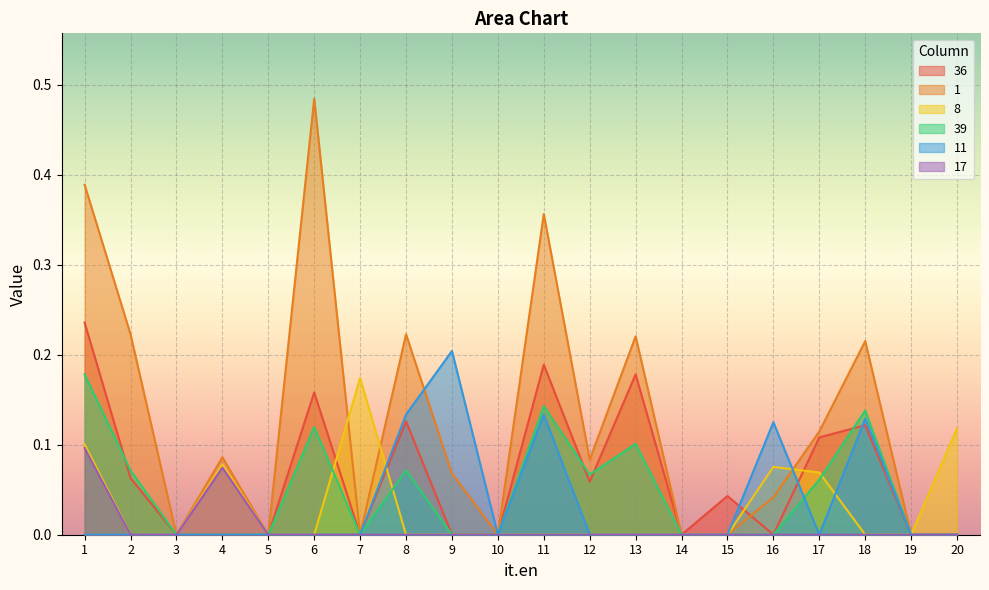

Reading left to right, extract all data points from this chart.

36: 1=0.2	2=0.1	3=0.0	4=0.0	5=0.0	6=0.2	7=0.0	8=0.1	9=0.0	10=0.0	11=0.2	12=0.1	13=0.2	14=0.0	15=0.0	16=0.0	17=0.1	18=0.1	19=0.0	20=0.0
1: 1=0.4	2=0.2	3=0.0	4=0.1	5=0.0	6=0.5	7=0.0	8=0.2	9=0.1	10=0.0	11=0.4	12=0.1	13=0.2	14=0.0	15=0.0	16=0.0	17=0.1	18=0.2	19=0.0	20=0.0
8: 1=0.1	2=0.0	3=0.0	4=0.1	5=0.0	6=0.0	7=0.2	8=0.0	9=0.0	10=0.0	11=0.0	12=0.0	13=0.0	14=0.0	15=0.0	16=0.1	17=0.1	18=0.0	19=0.0	20=0.1
39: 1=0.2	2=0.1	3=0.0	4=0.0	5=0.0	6=0.1	7=0.0	8=0.1	9=0.0	10=0.0	11=0.1	12=0.1	13=0.1	14=0.0	15=0.0	16=0.0	17=0.1	18=0.1	19=0.0	20=0.0
11: 1=0.0	2=0.0	3=0.0	4=0.0	5=0.0	6=0.0	7=0.0	8=0.1	9=0.2	10=0.0	11=0.1	12=0.0	13=0.0	14=0.0	15=0.0	16=0.1	17=0.0	18=0.1	19=0.0	20=0.0
17: 1=0.1	2=0.0	3=0.0	4=0.1	5=0.0	6=0.0	7=0.0	8=0.0	9=0.0	10=0.0	11=0.0	12=0.0	13=0.0	14=0.0	15=0.0	16=0.0	17=0.0	18=0.0	19=0.0	20=0.0